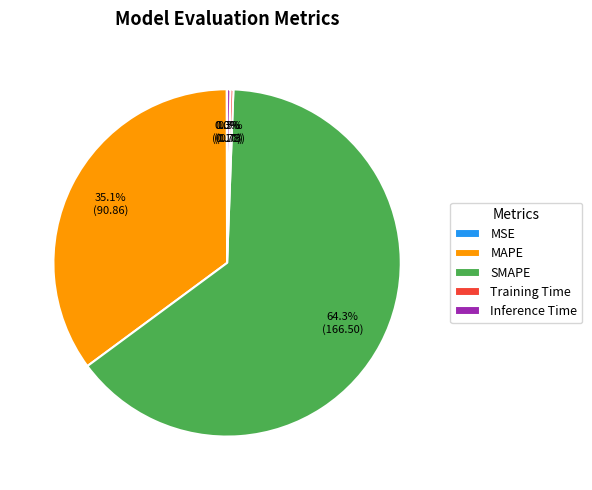

Does Training Time represent more than half of the total?

No